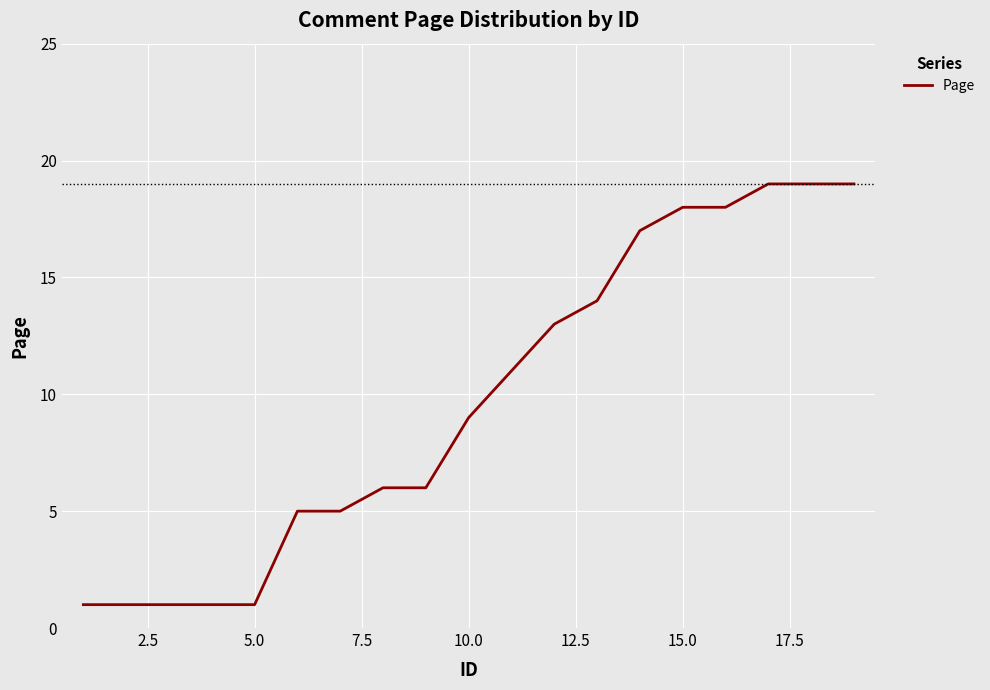

What is the minimum value shown in the chart?

1